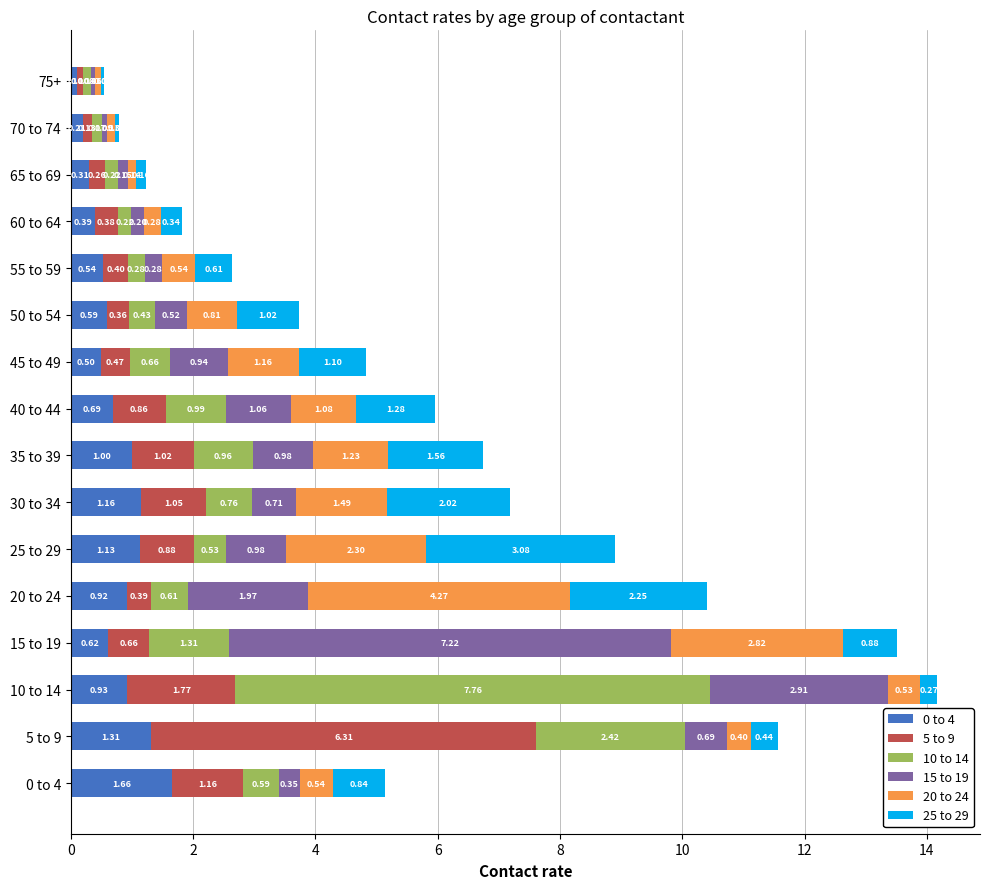

At which category is the sum across all series the highest?

10 to 14